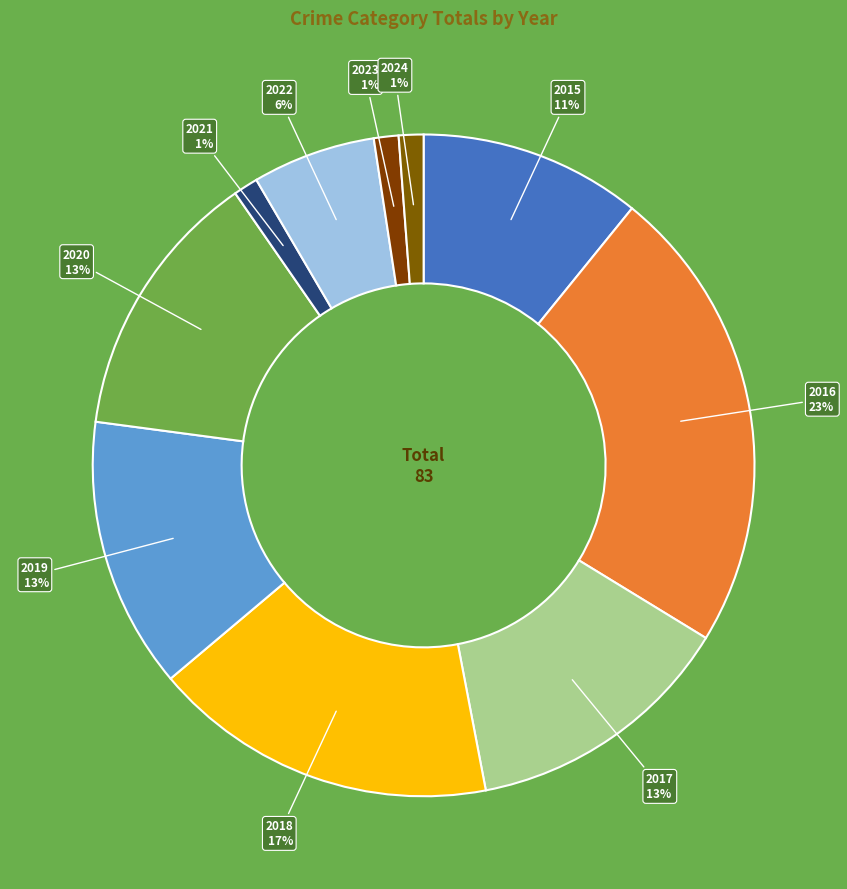

How many slices are in this pie chart?

10